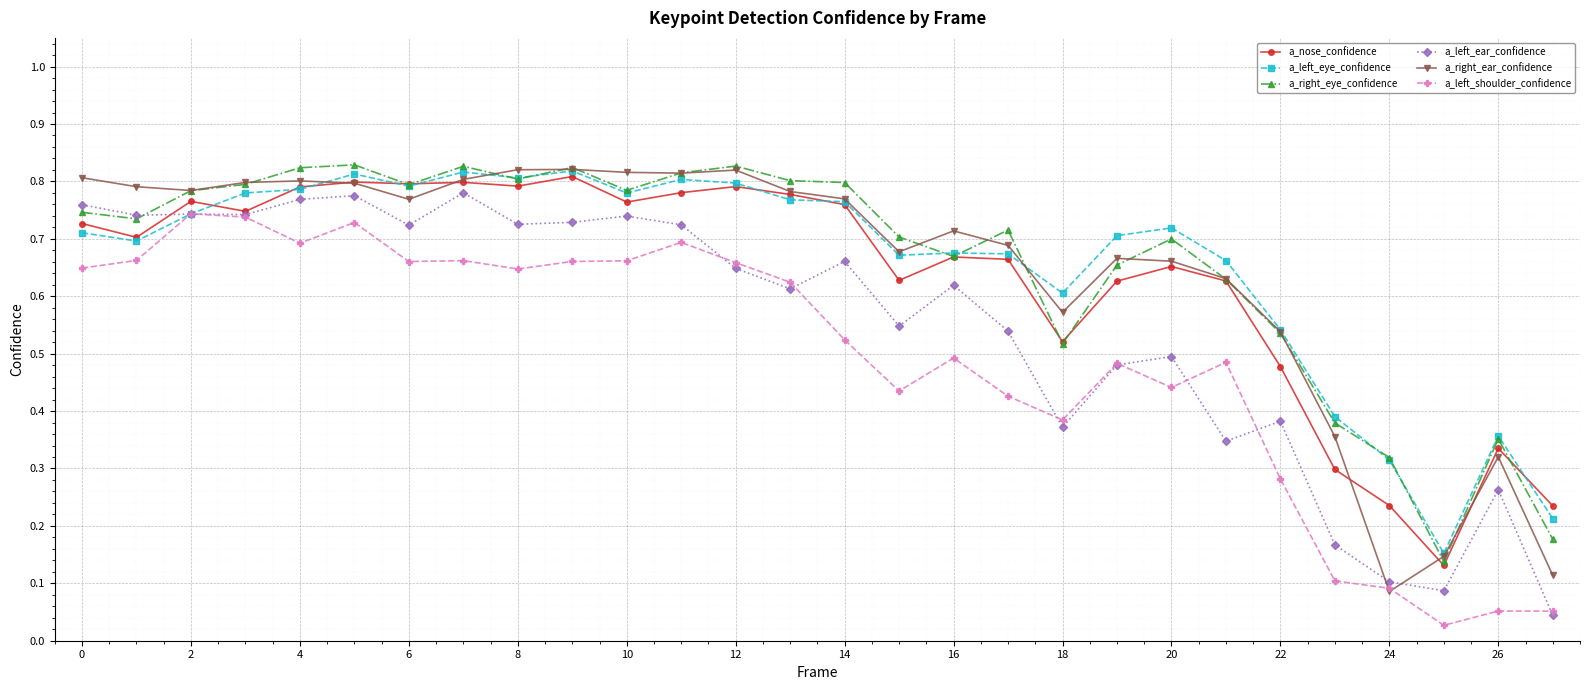

True or false: a_right_eye_confidence has more than 2 points higher than both neighbors.

True